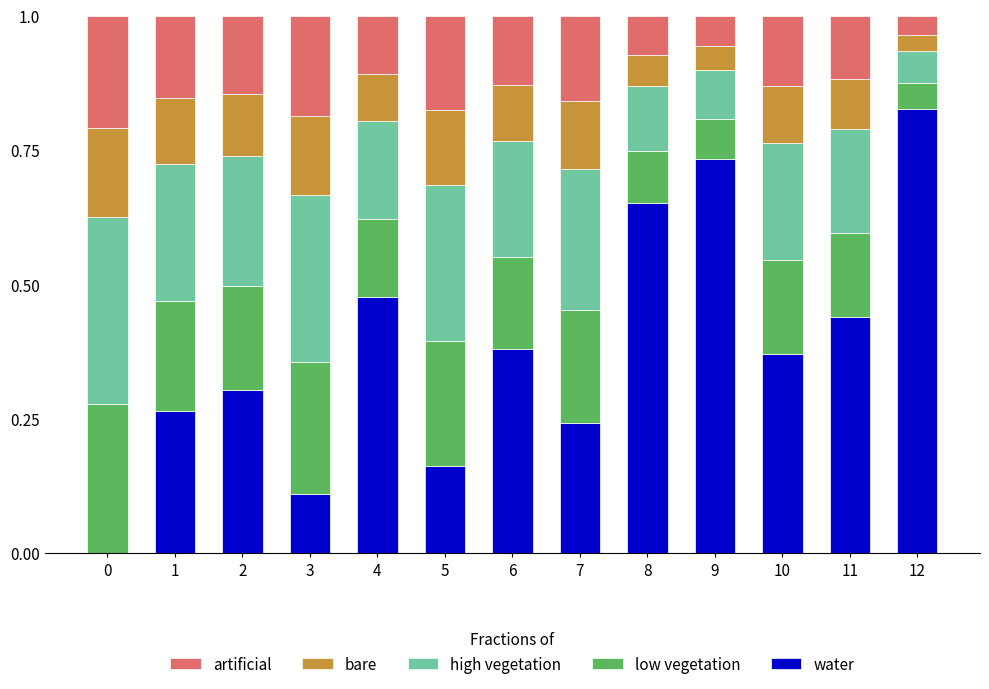

True or false: water has a value of 0.4 at 7.

False